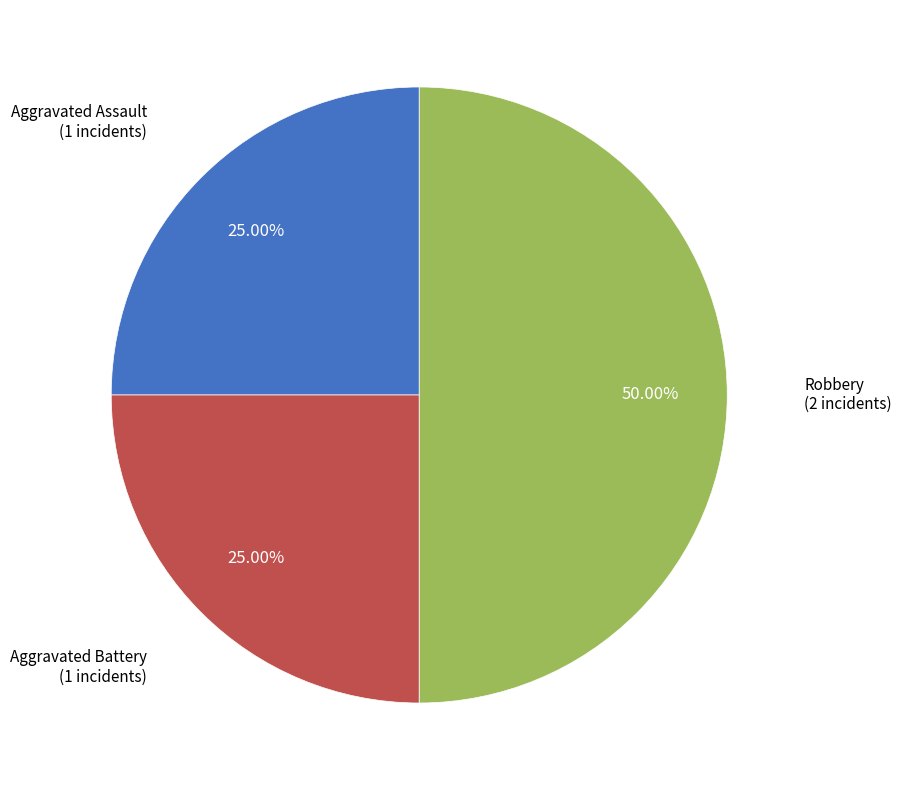

Is the sum of Aggravated Battery and Robbery greater than half?

Yes